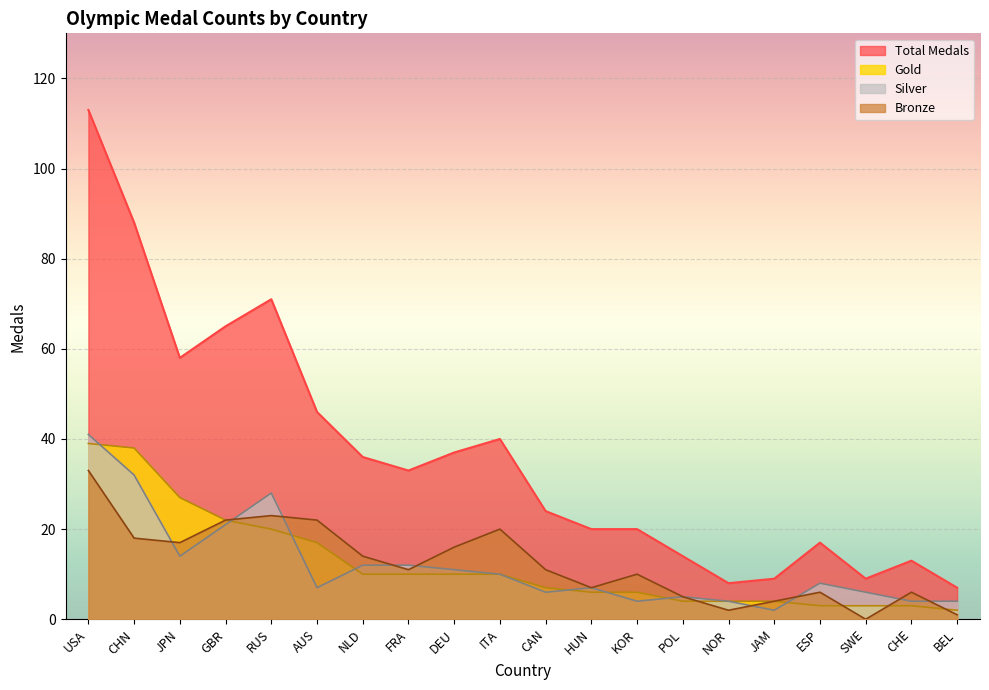

What is the highest value of the Bronze series?

33